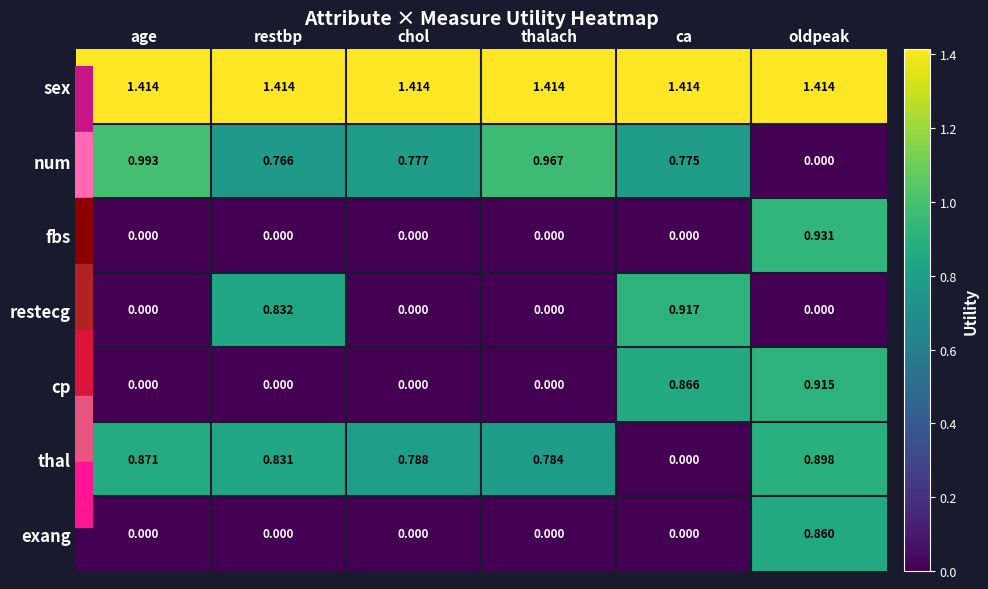

List the series in order of their peak value, lowest first.

exang, thal, cp, restecg, fbs, num, sex